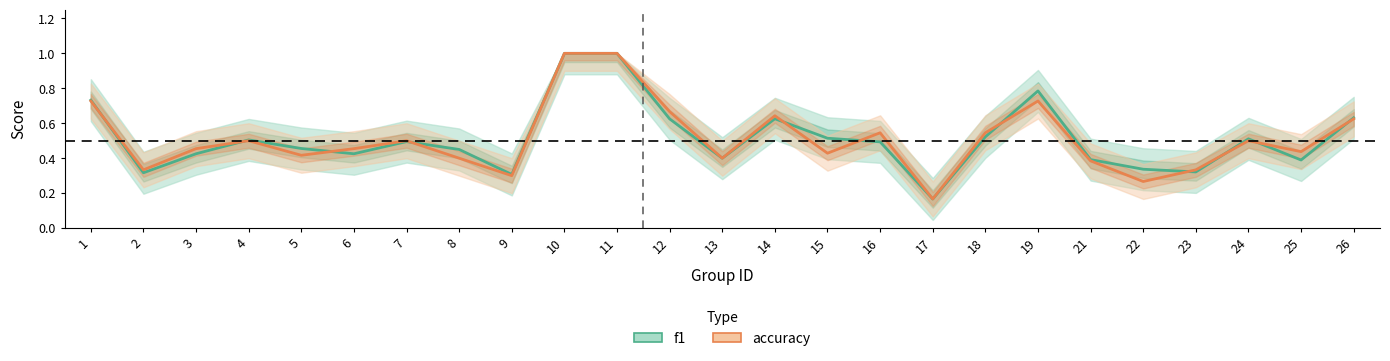

What is the total value across all series at 25?

0.8